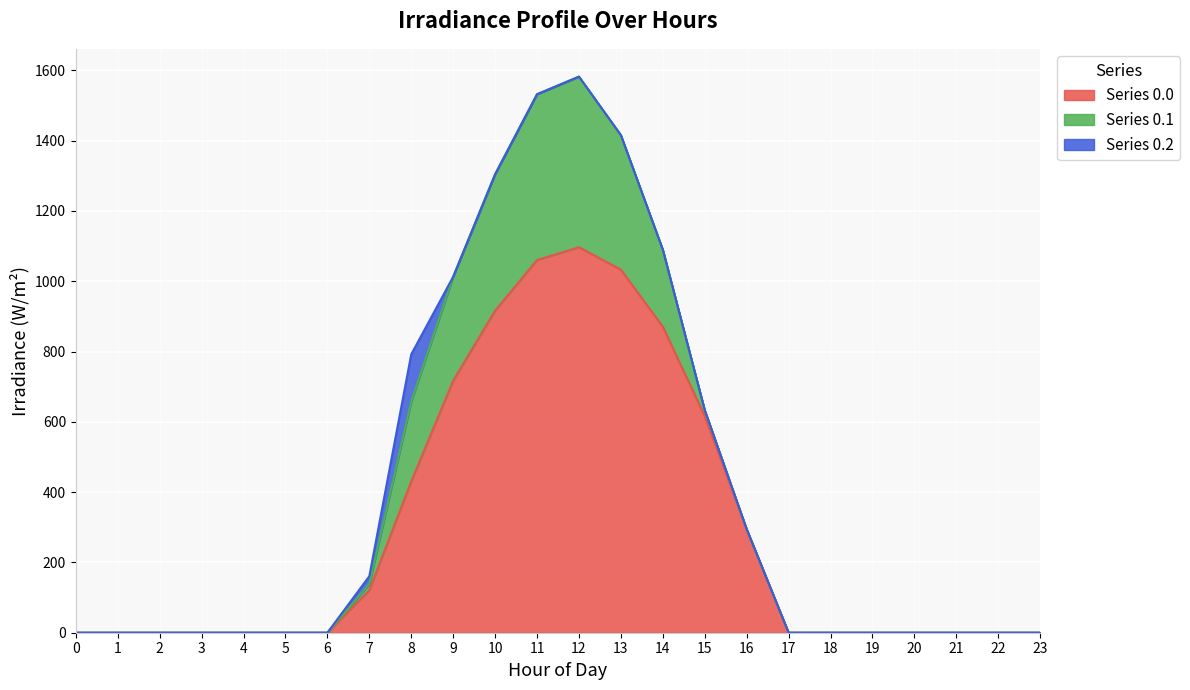

What is the sum of all row_1.1 values?

2505.4